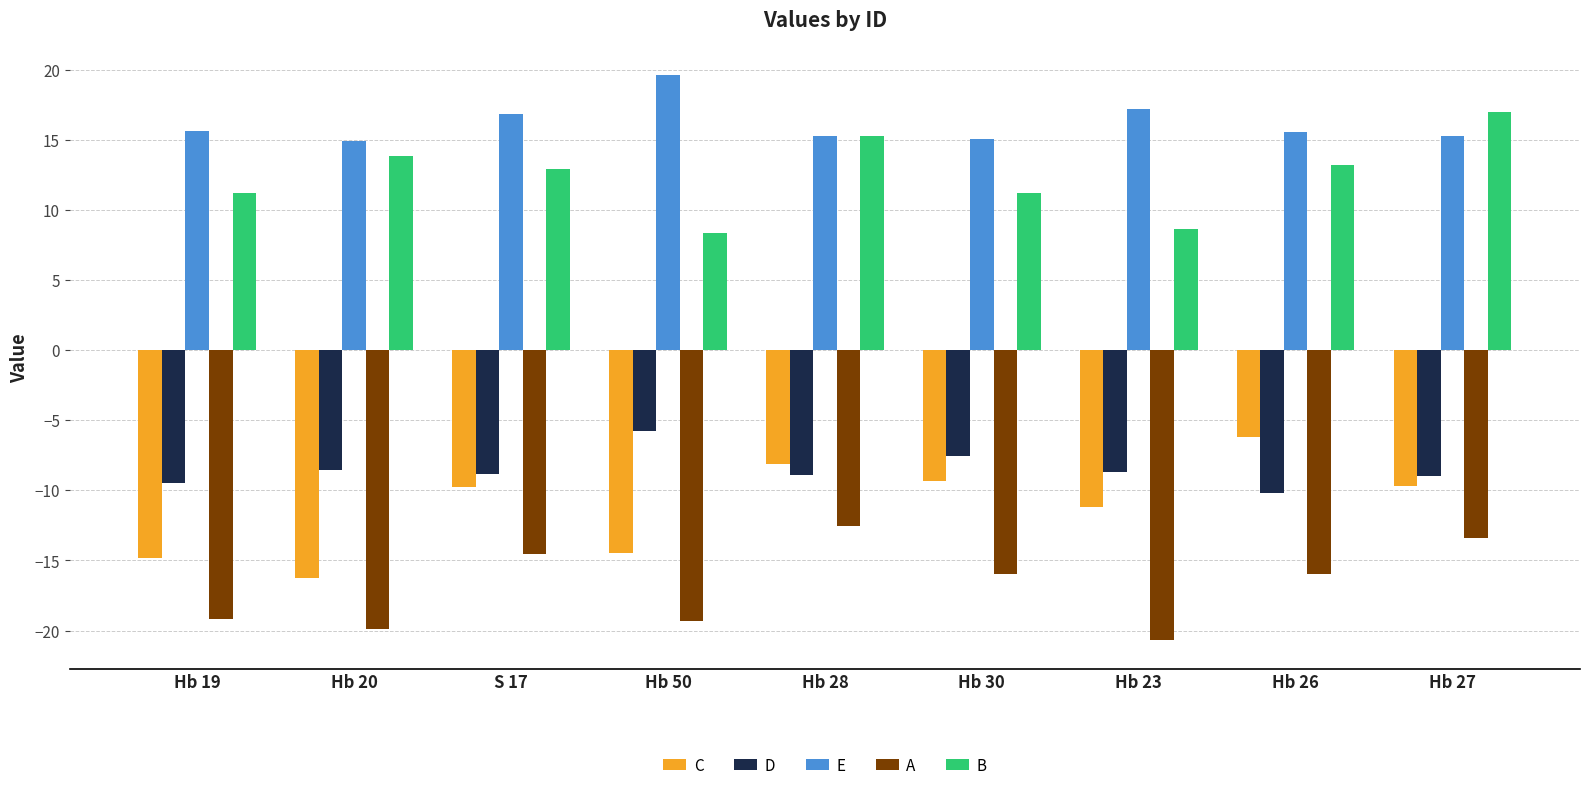

What is the sum of the E values at Hb 20 and Hb 28?

30.2